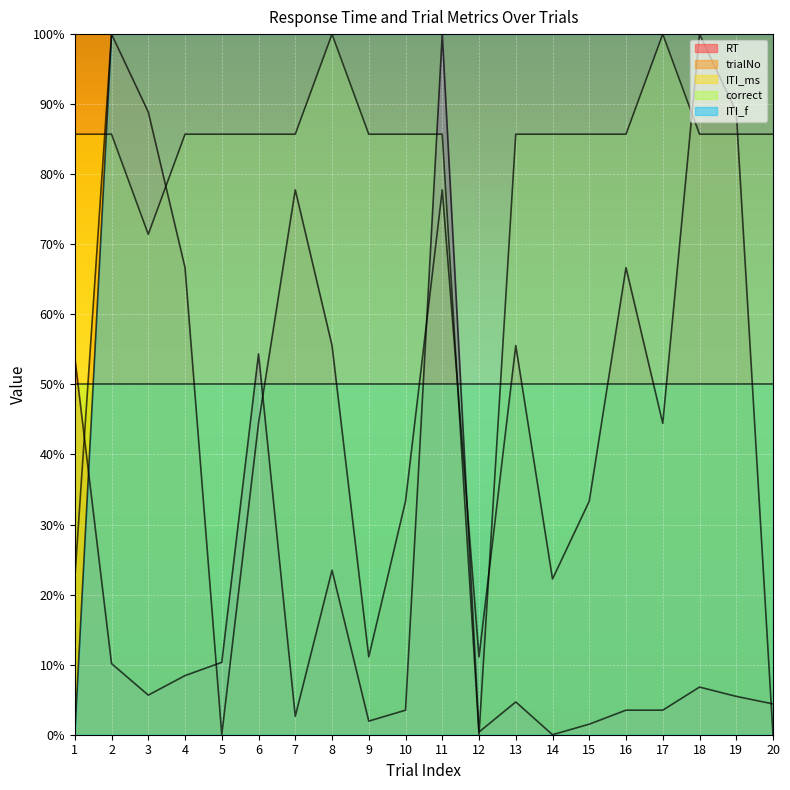

What is the difference between the highest and lowest values at 6?

55.6